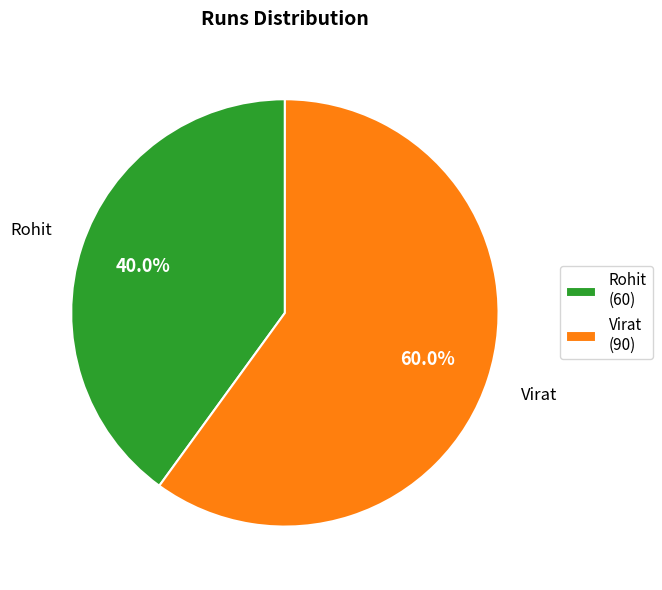

Which category has the smallest portion of the pie?

Rohit